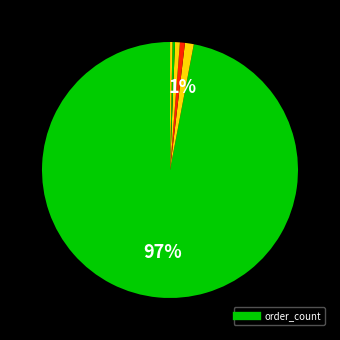

How many segments does this pie chart have?

8